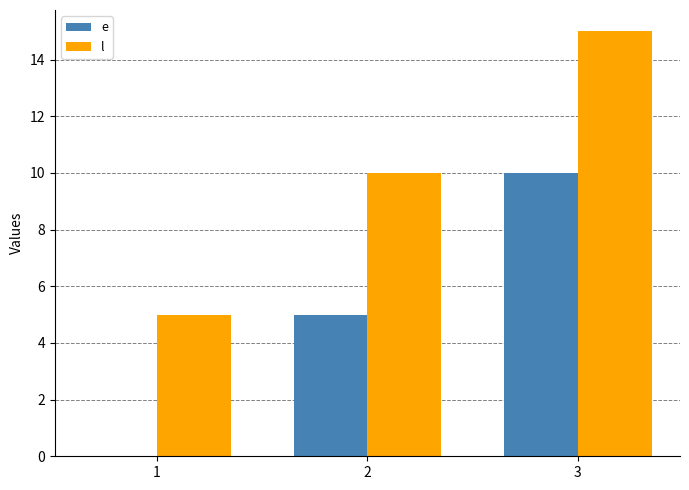

The e series shows 10 at 3. True or false?

True